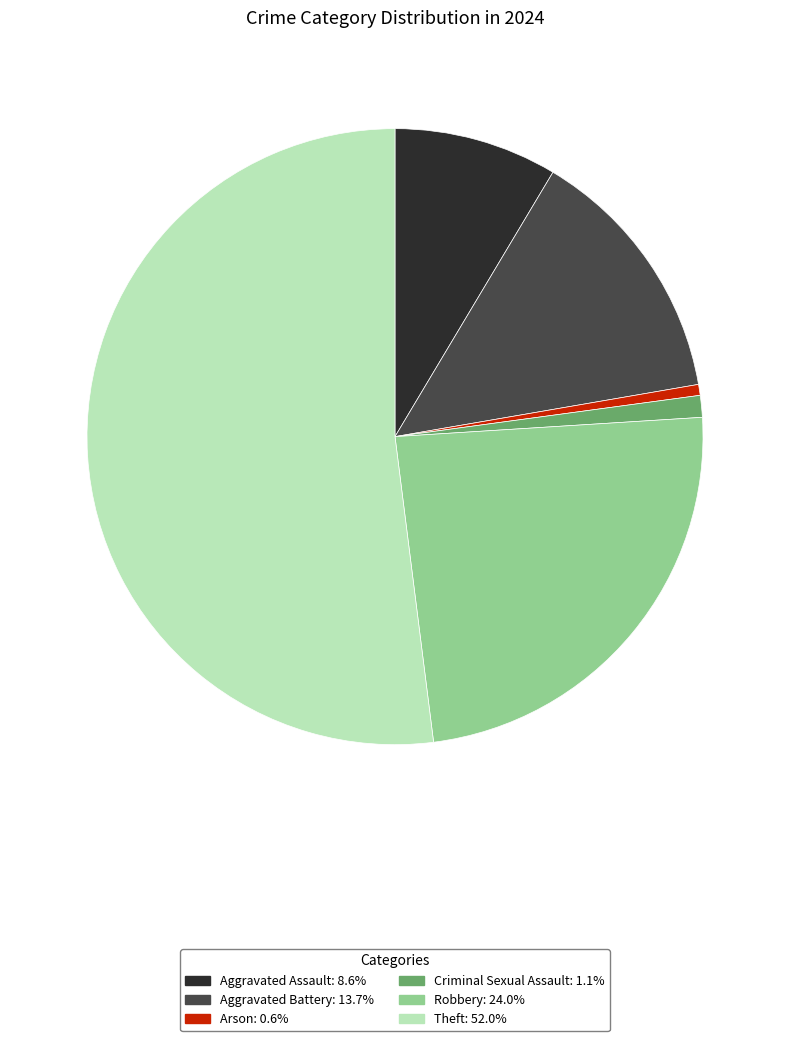

Rank the categories by value from highest to lowest.

Theft, Robbery, Aggravated Battery, Aggravated Assault, Criminal Sexual Assault, Arson